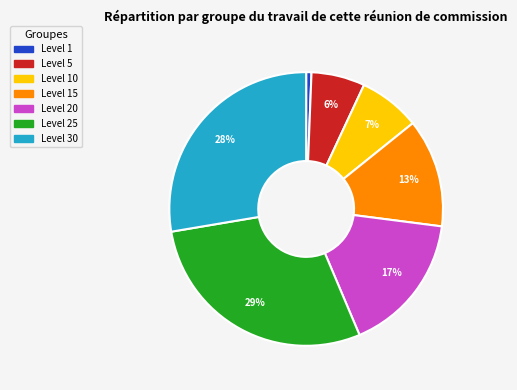

To the nearest percent, what is the difference between the largest and smallest slice percentages?

28%